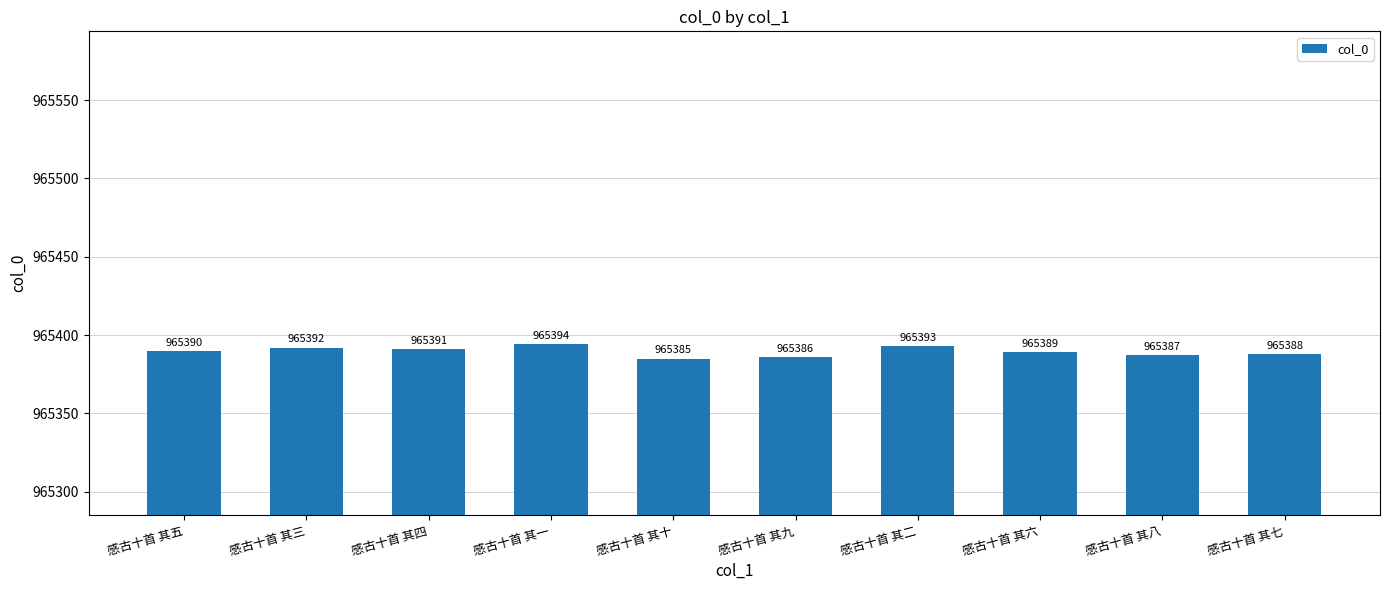

At which label is the value closest to 965389?

感古十首 其六